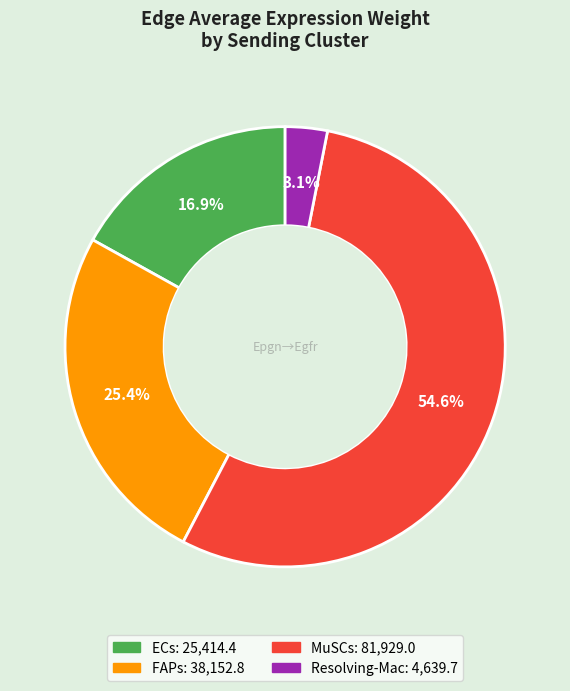

How many segments does this pie chart have?

4